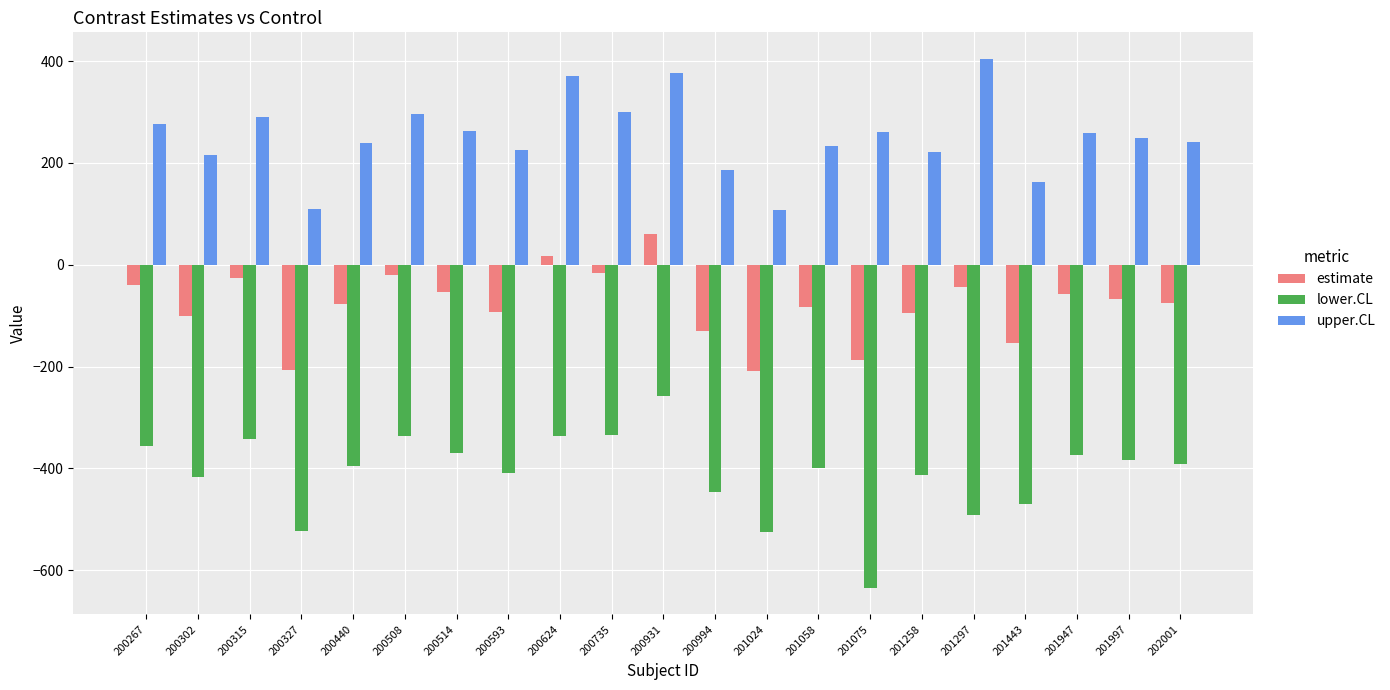

How many data points in estimate are less than -75?

11